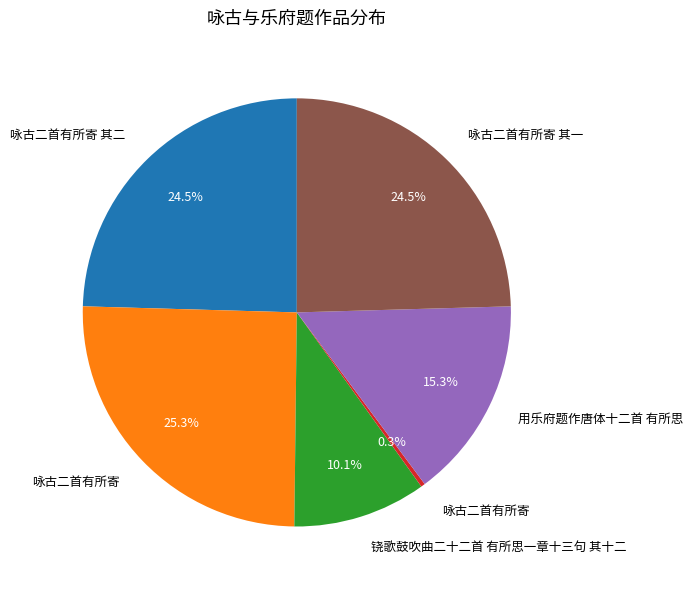

Is there a majority slice in this chart?

No